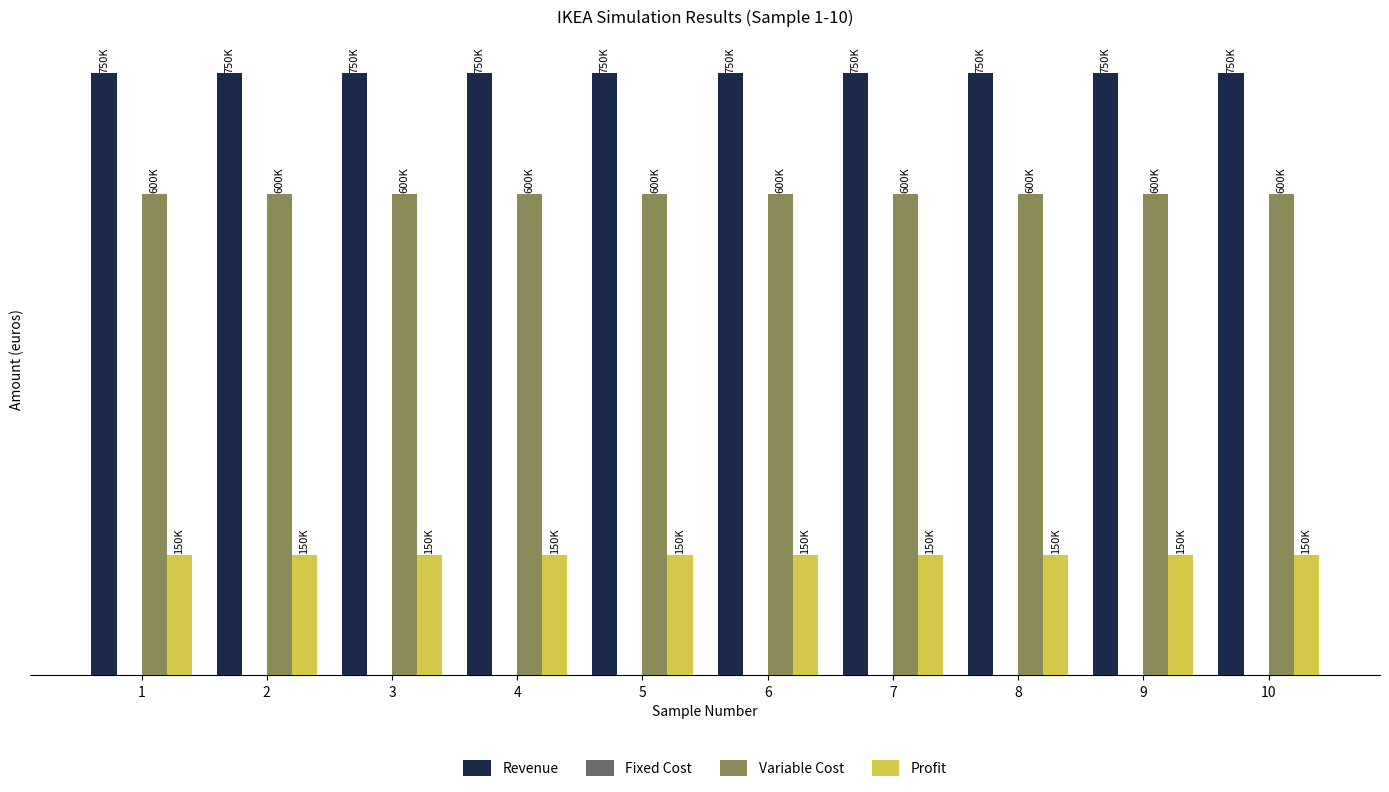

At 2, list the series in order from smallest to largest.

Profit, Variable Cost, Revenue